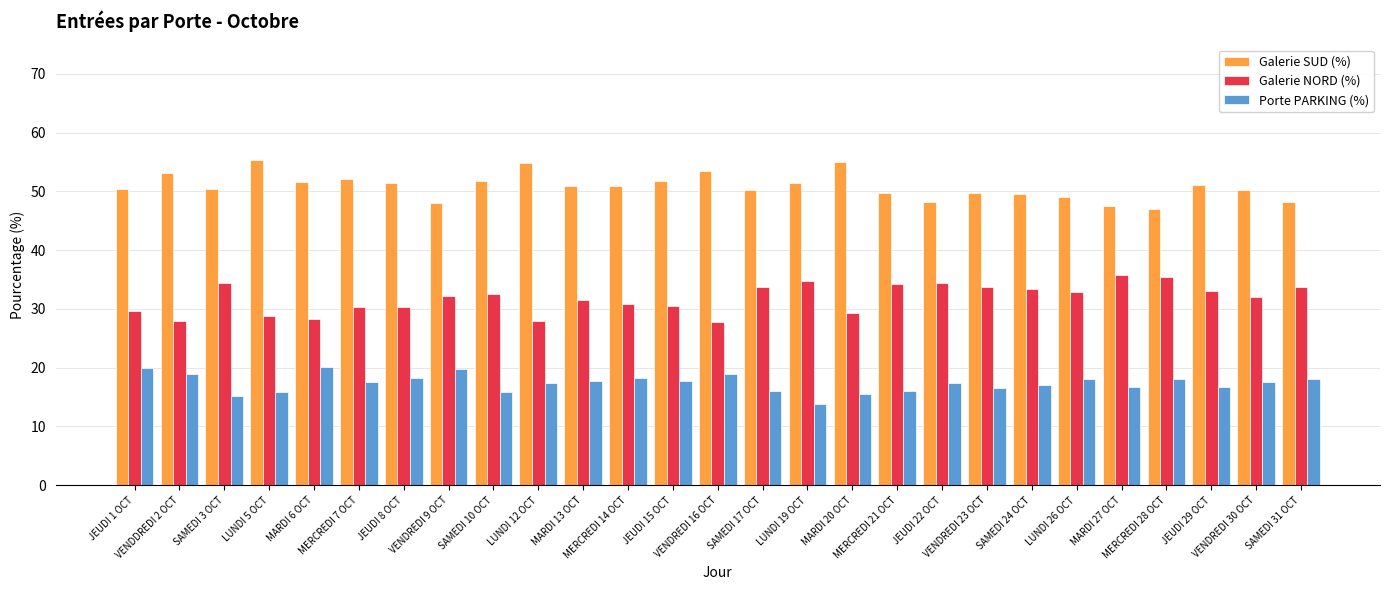

At which category does the chart reach its minimum across all series?

LUNDI 19 OCT